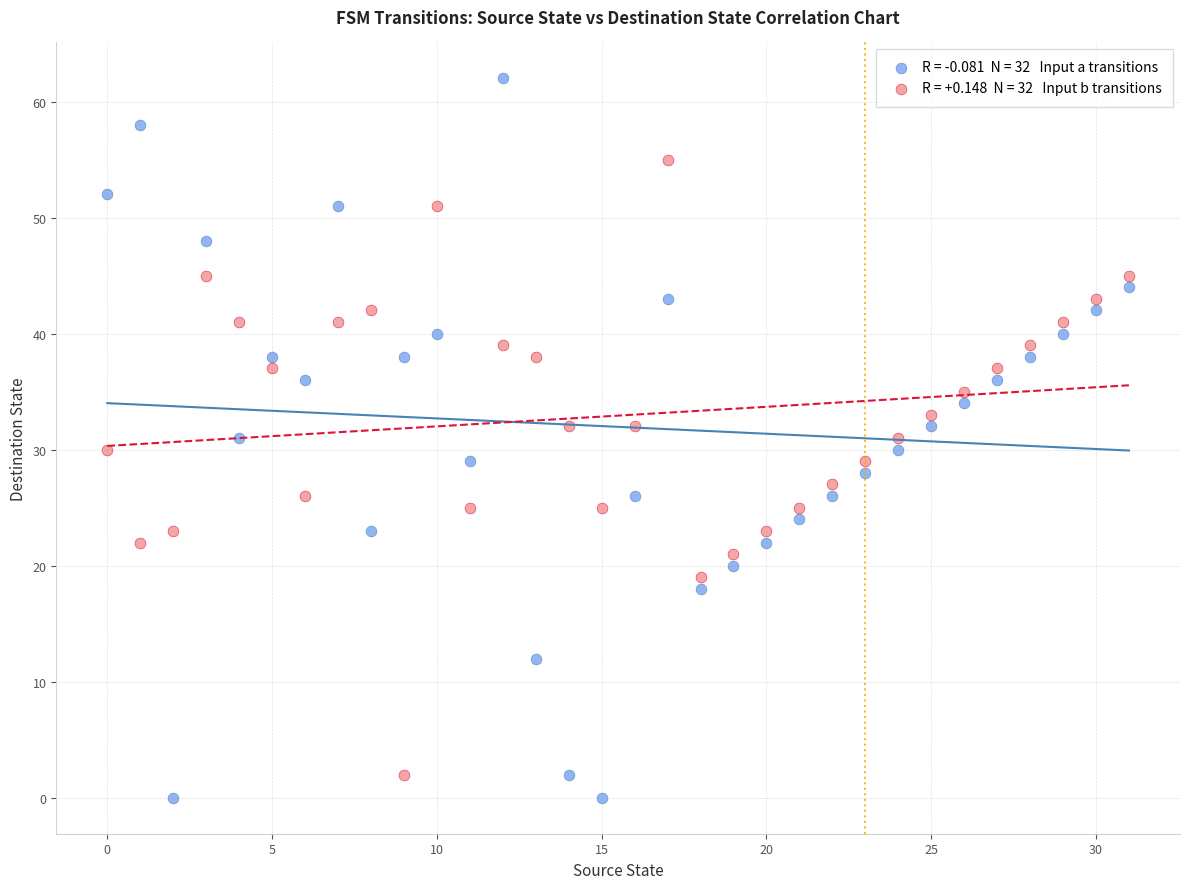

Across all data points, what is the range of Y values (max minus min)?

62